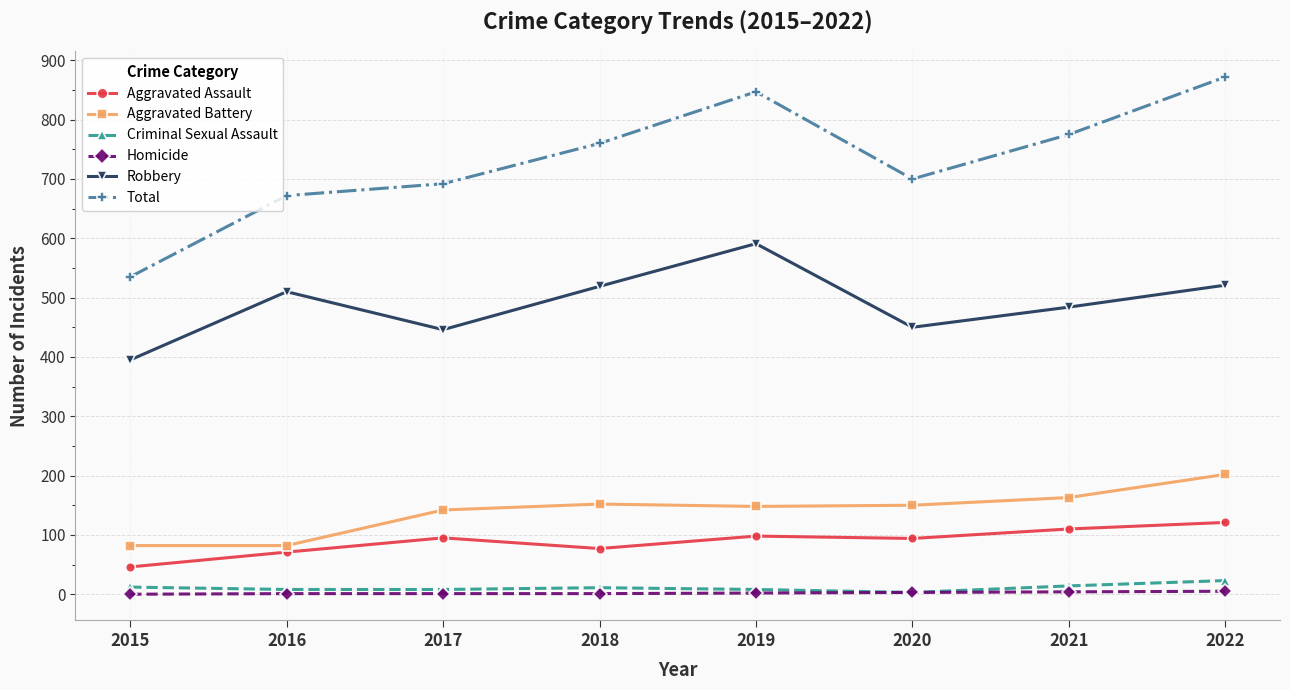

How many interior local peaks does the Total series have?

1